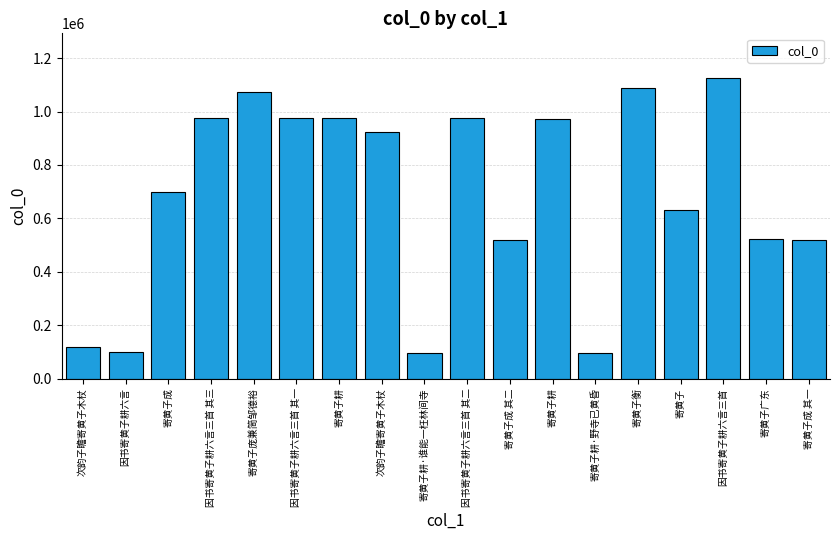

List the labels in order of value, smallest first.

寄黄子耕·野寺已黄昏, 寄黄子耕·谁能一枉林间寺, 因书寄黄子耕六言, 次韵子瞻寄黄子木杖, 寄黄子成 其一, 寄黄子成 其二, 寄黄子广东, 寄黄子, 寄黄子成, 次韵子瞻寄黄子木杖, 寄黄子耕, 寄黄子耕, 因书寄黄子耕六言三首 其三, 因书寄黄子耕六言三首 其二, 因书寄黄子耕六言三首 其一, 寄黄子庞兼简邹德裕, 寄黄子衡, 因书寄黄子耕六言三首